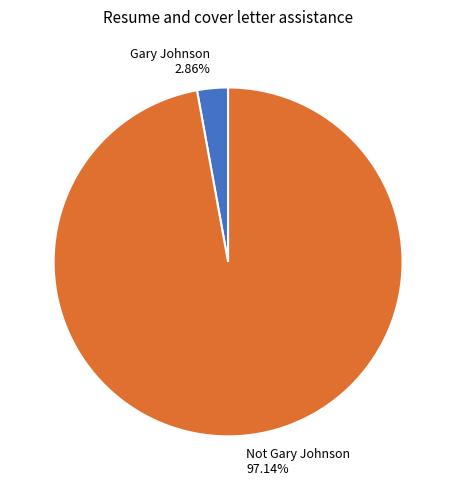

Is Not Gary Johnson the majority of the pie?

Yes